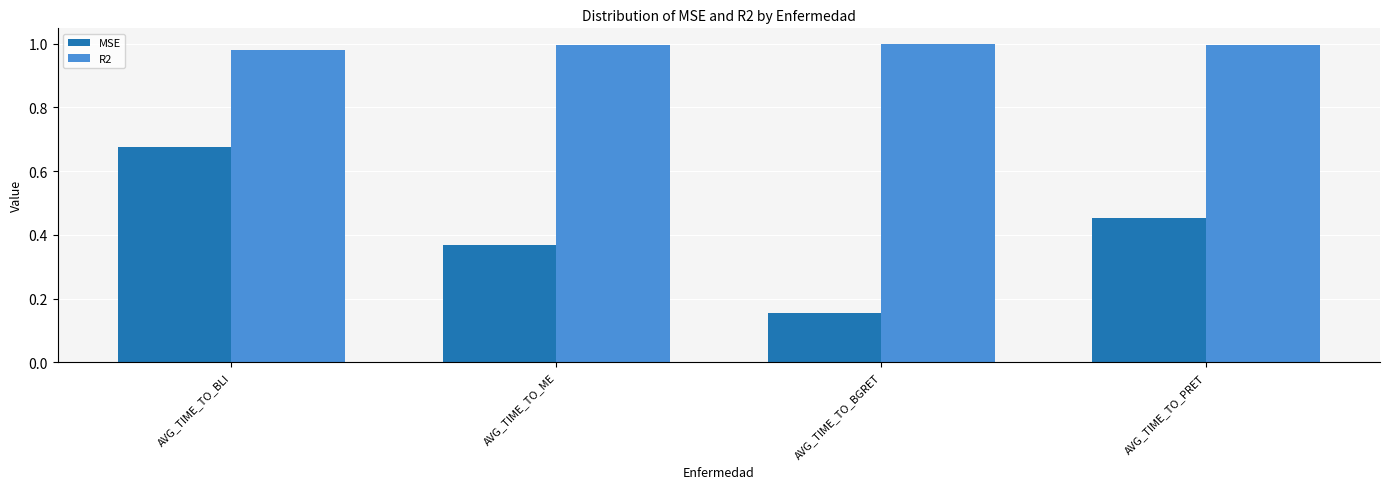

What is the label of the 4th bar from the left?

AVG_TIME_TO_PRET